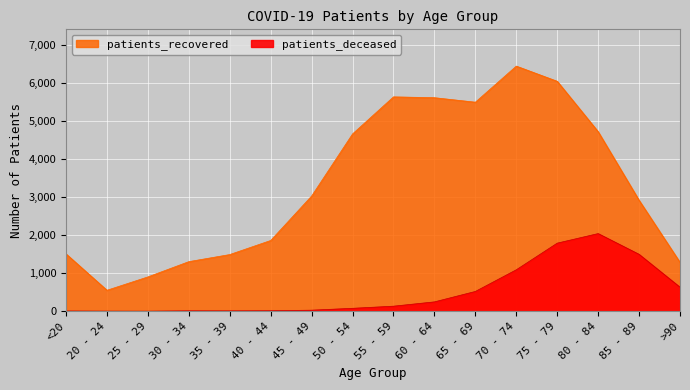

Is it true that patients_recovered equals 4658 at 50 - 54?

True